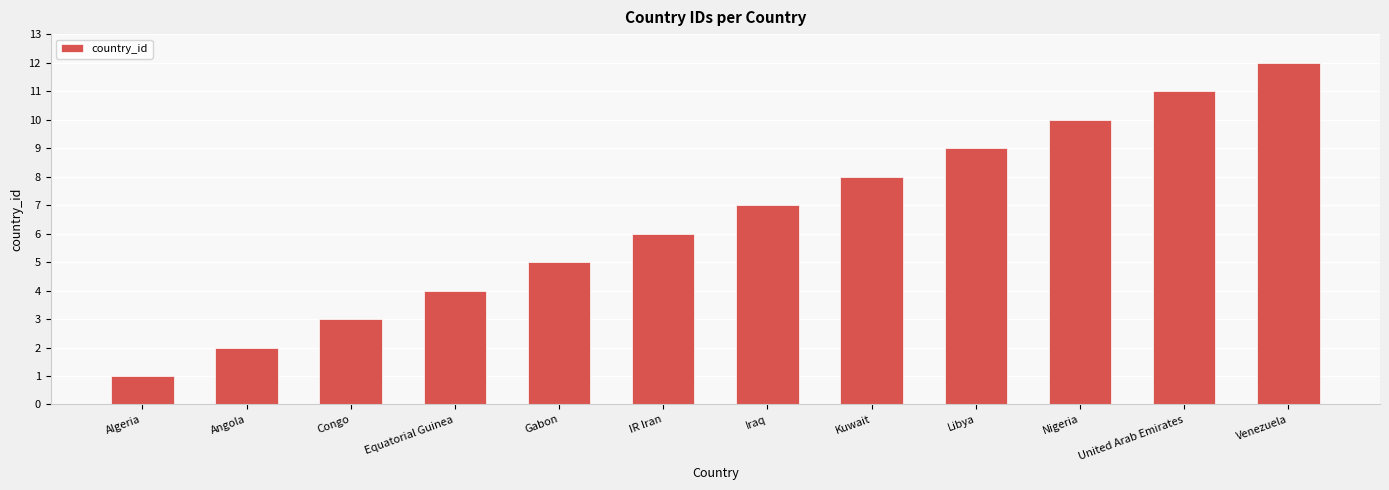

Which category has the highest value across all series?

Venezuela